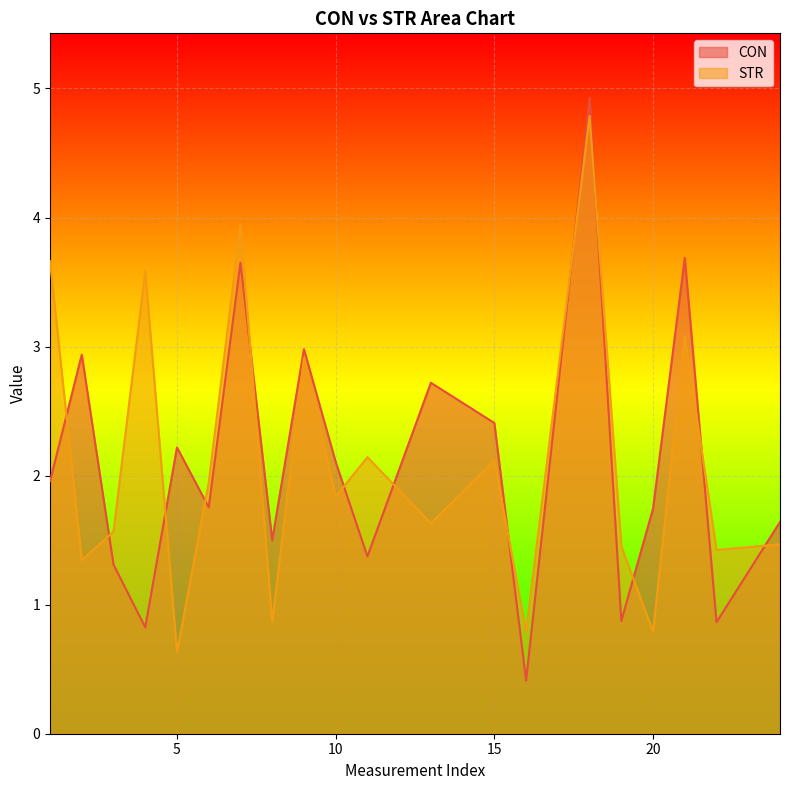

Is the value of CON at 1 greater than the value of STR at 20?

Yes